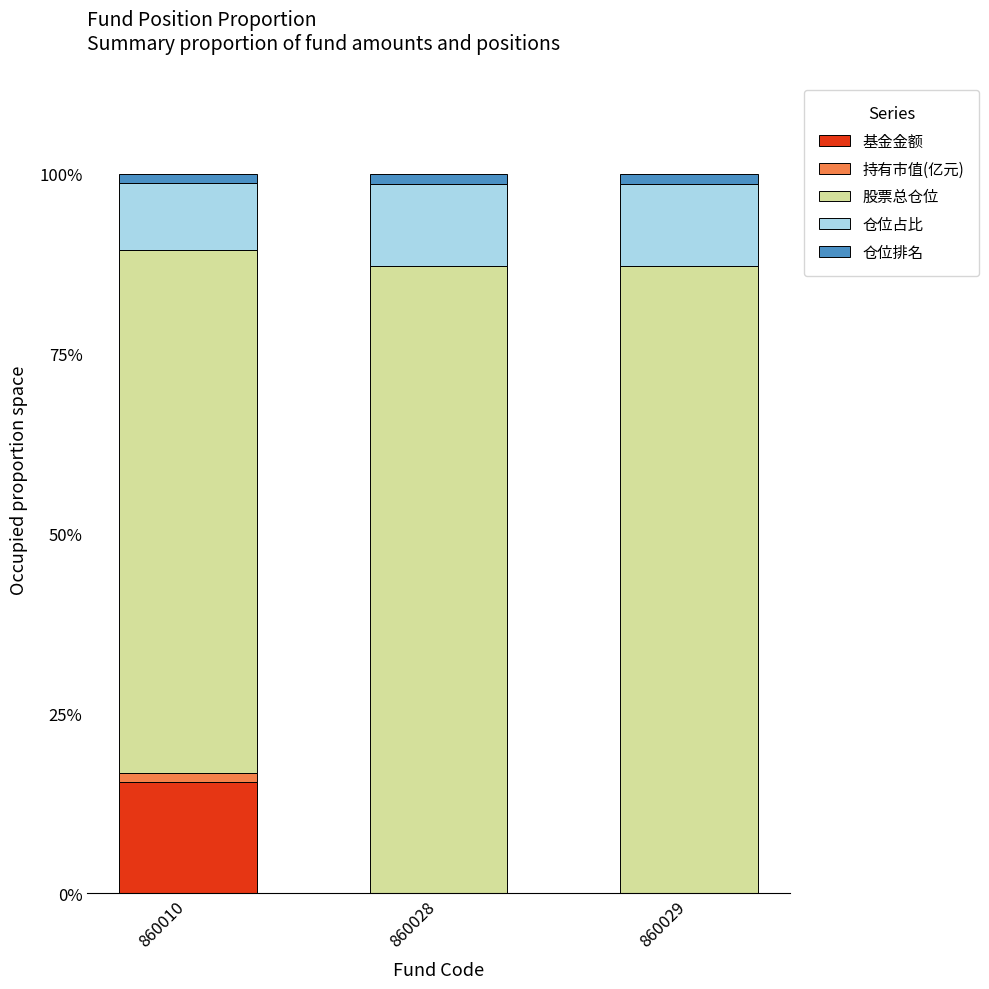

Reading left to right, list the values for the 基金金额 series.

860010=15.5	860028=0.0	860029=0.0